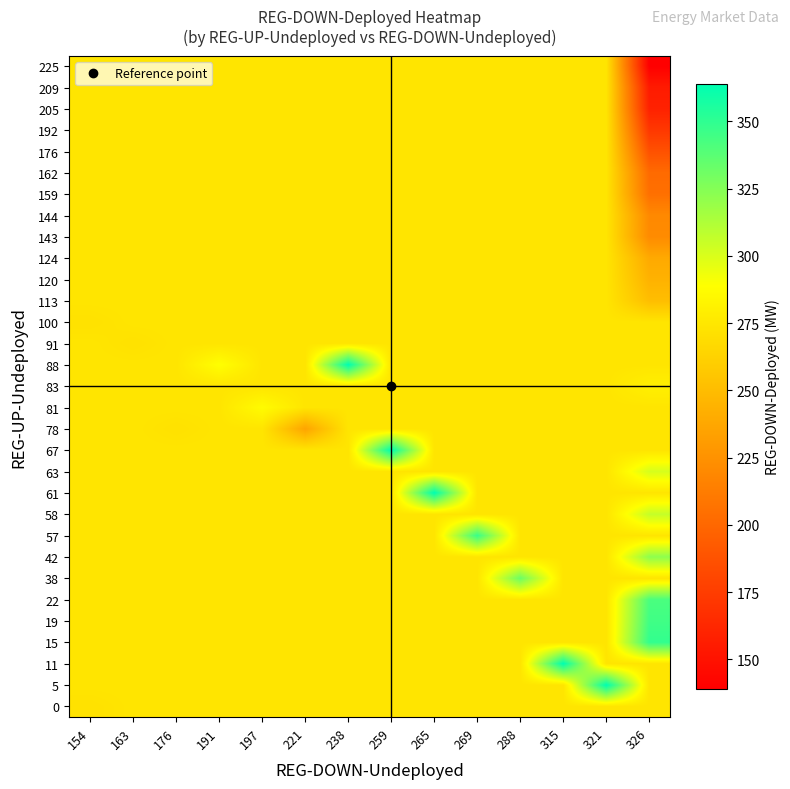

At which category does the chart reach its minimum across all series?

326